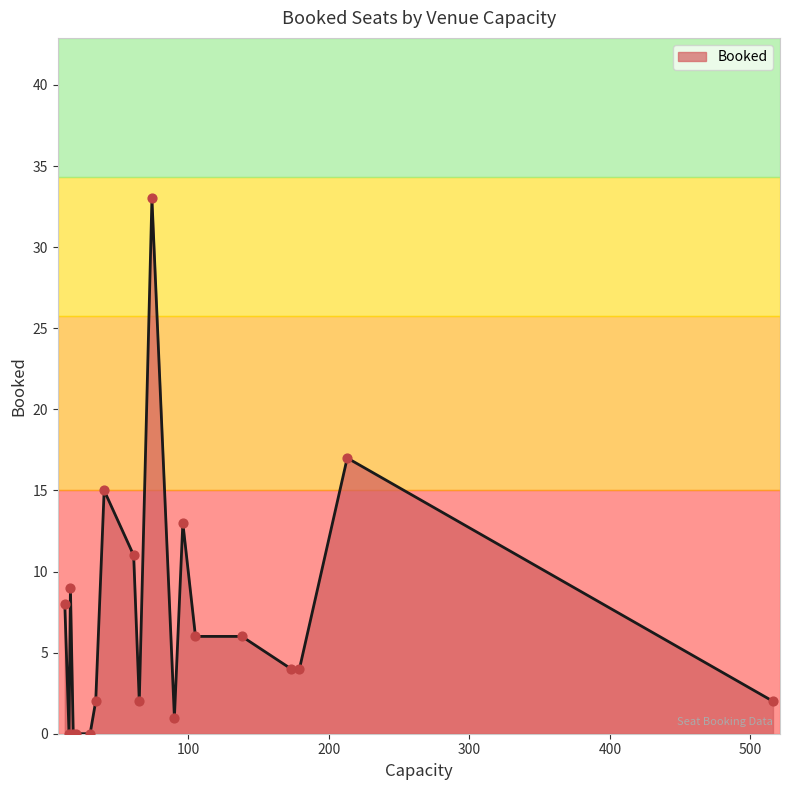

What is the maximum value shown in the chart?

33